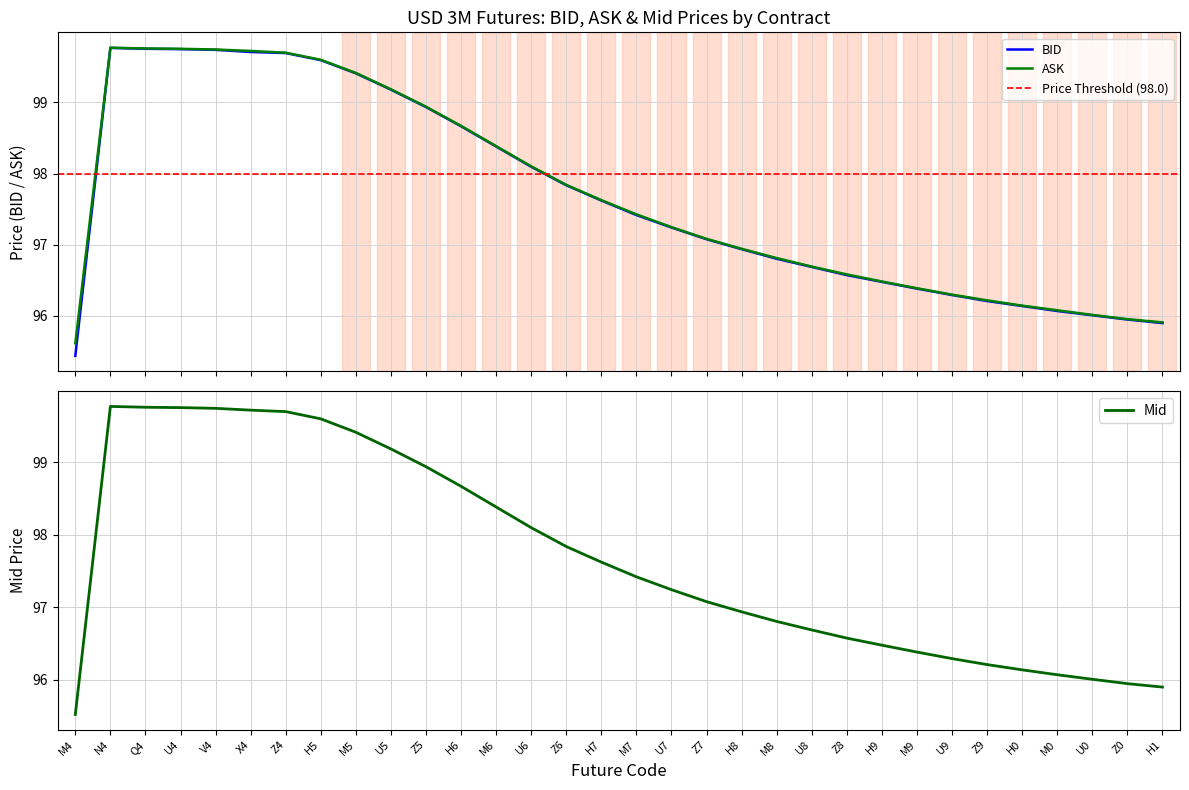

What is the minimum value for BID?

95.4